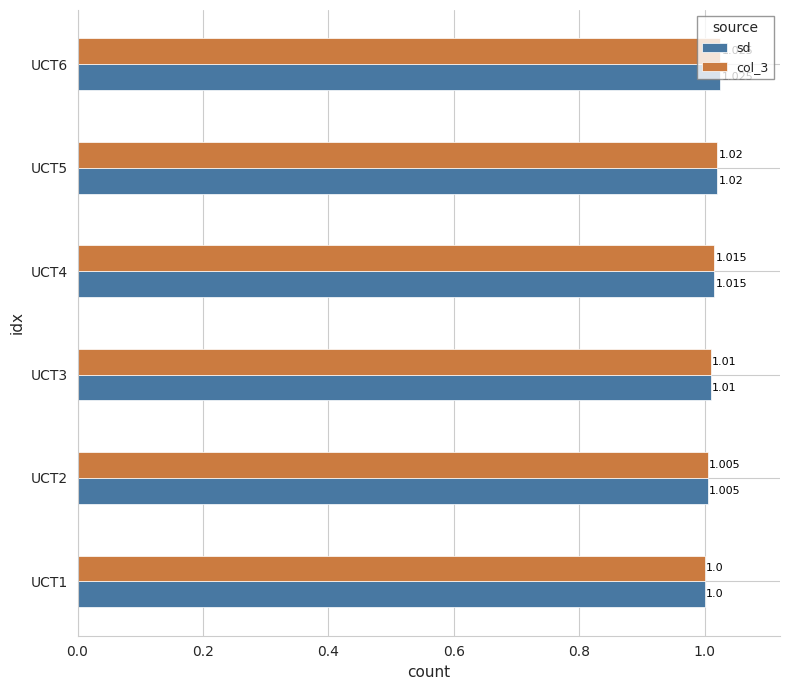

Is the value of col_3 at UCT1 greater than the value of sd at UCT4?

No